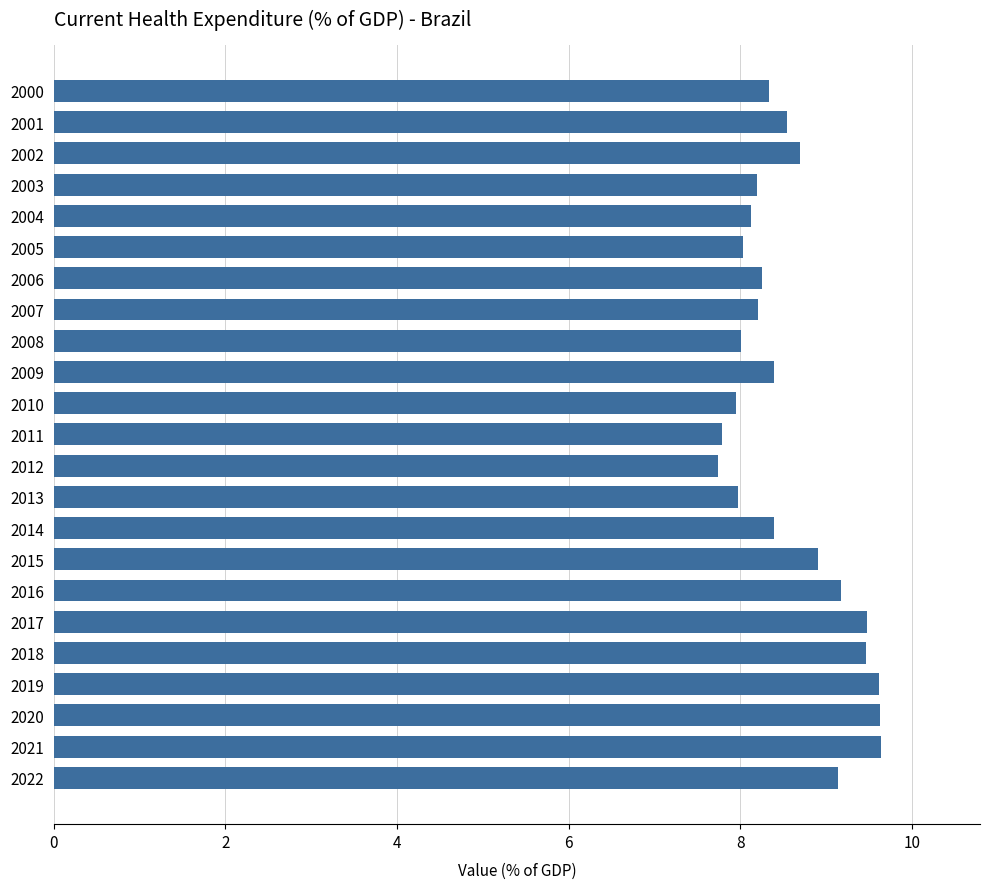

How many bars are there in total?

23